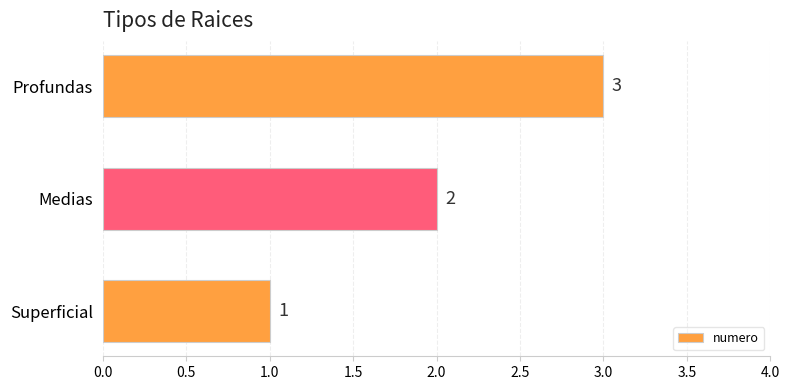

At which category does the chart reach its peak across all series?

Profundas